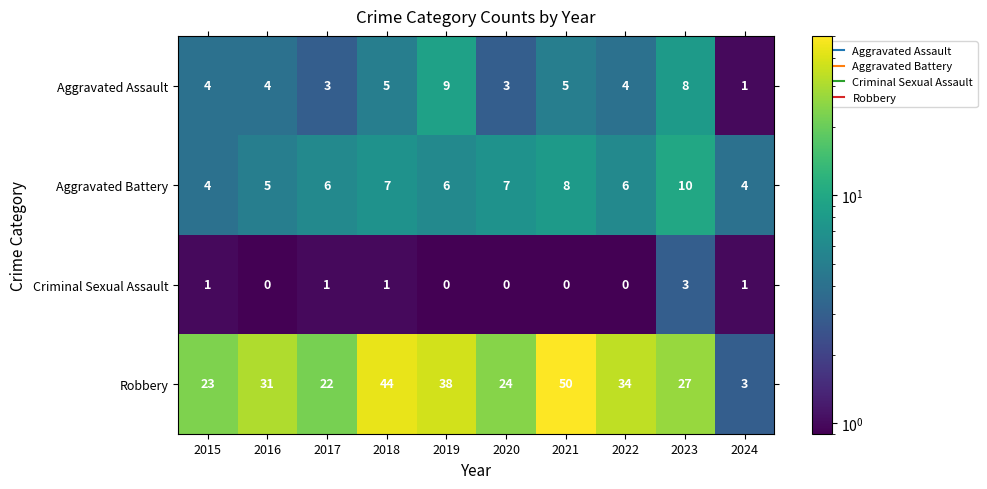

True or false: Criminal Sexual Assault has a value of 0 at 2016.

True